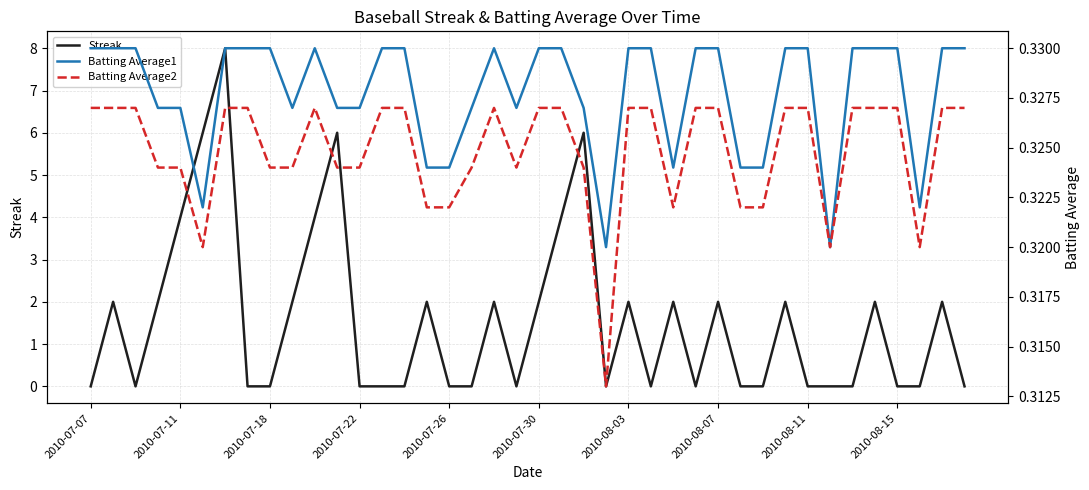

True or false: Streak has more than 2 interior local peaks.

True